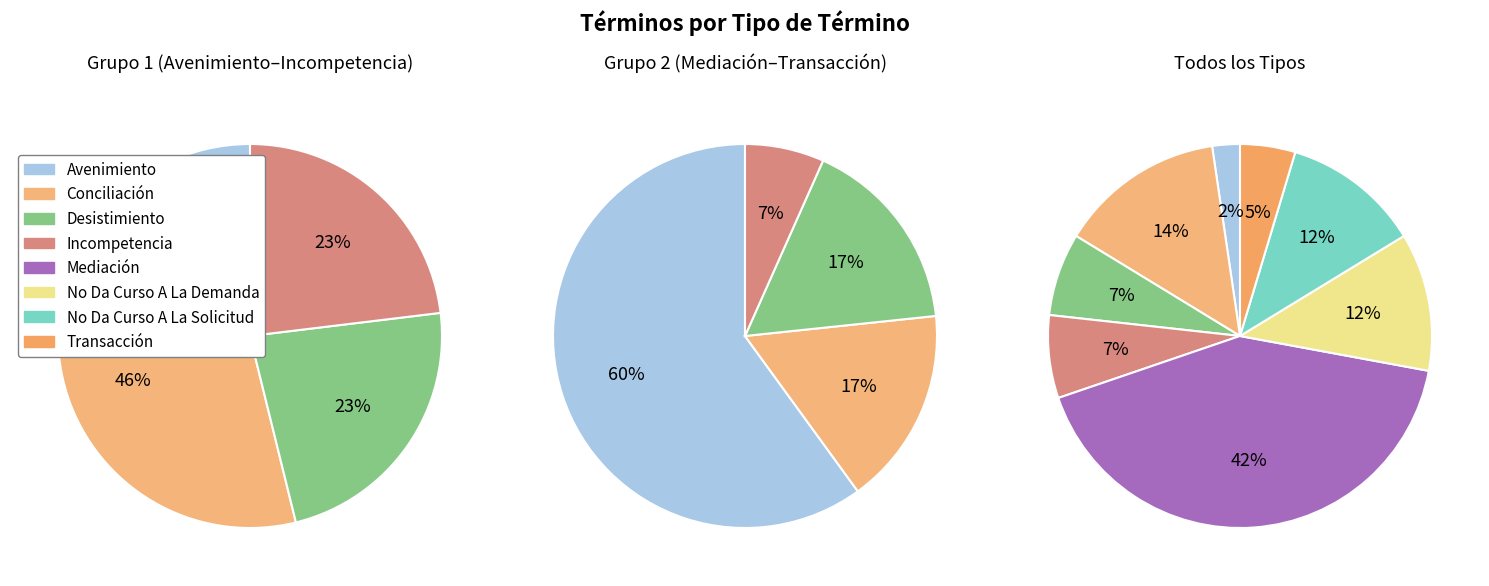

Is it true that Incompetencia is 7% of the pie?

True